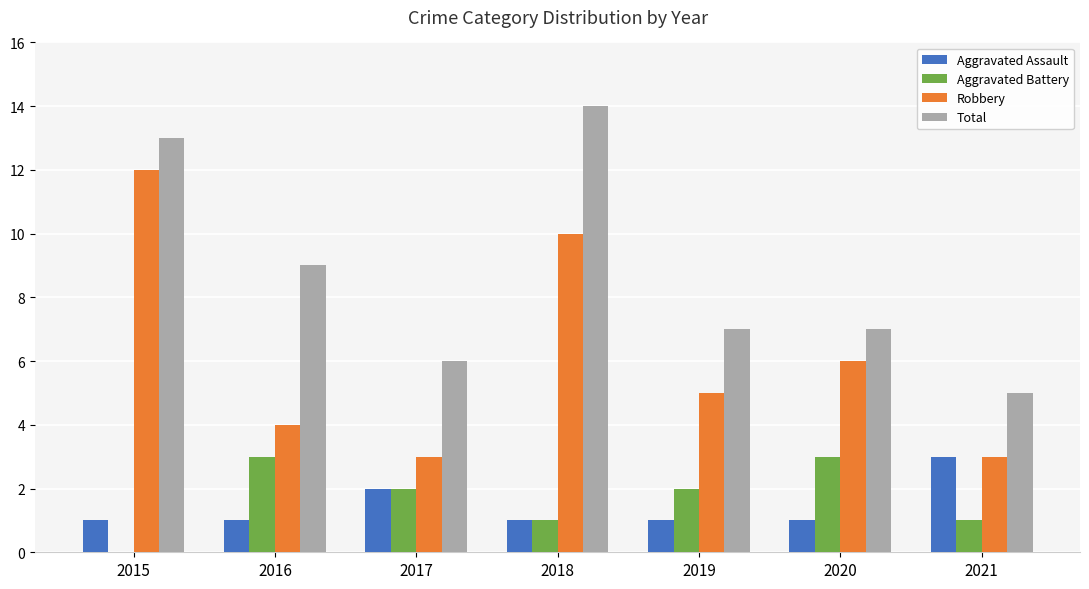

What is the sum of all Aggravated Assault values?

10